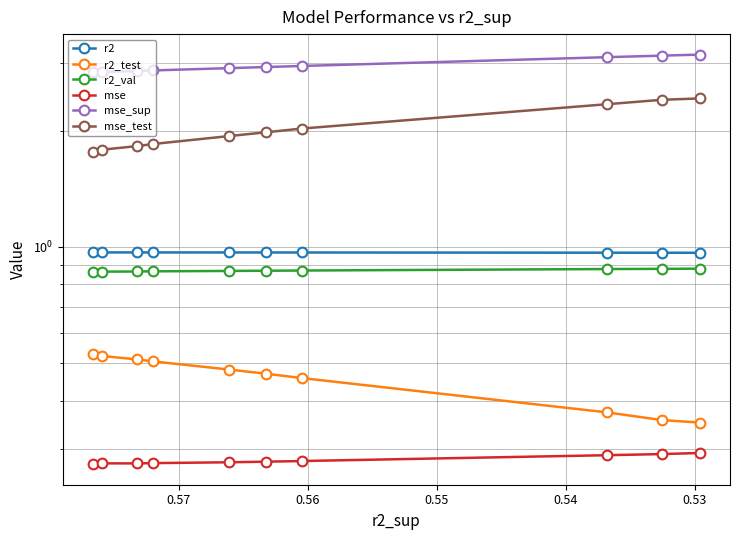

True or false: mse and r2_test intersect in this chart.

False